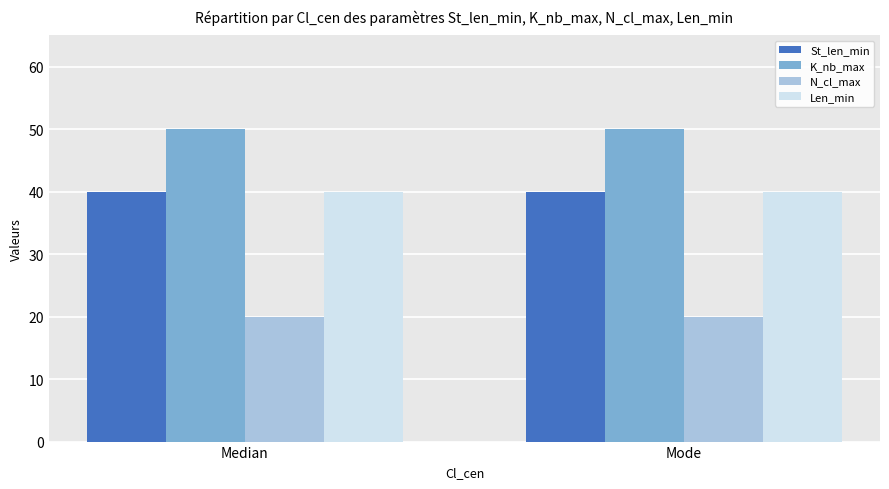

Is it true that N_cl_max equals 20 at Median?

True